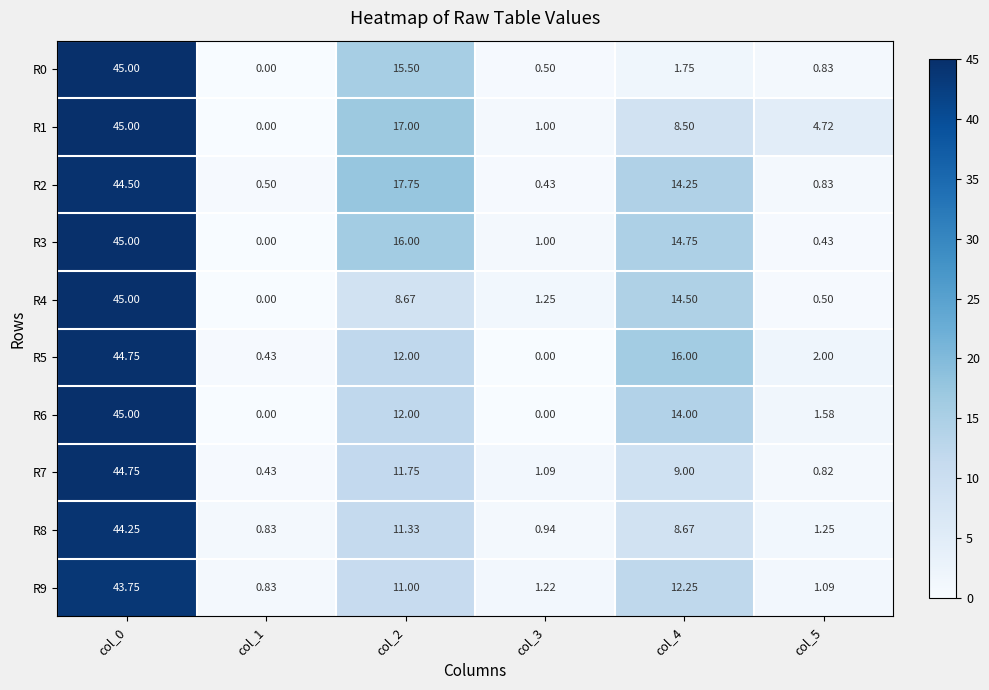

How many data points in R6 are less than 12?

3